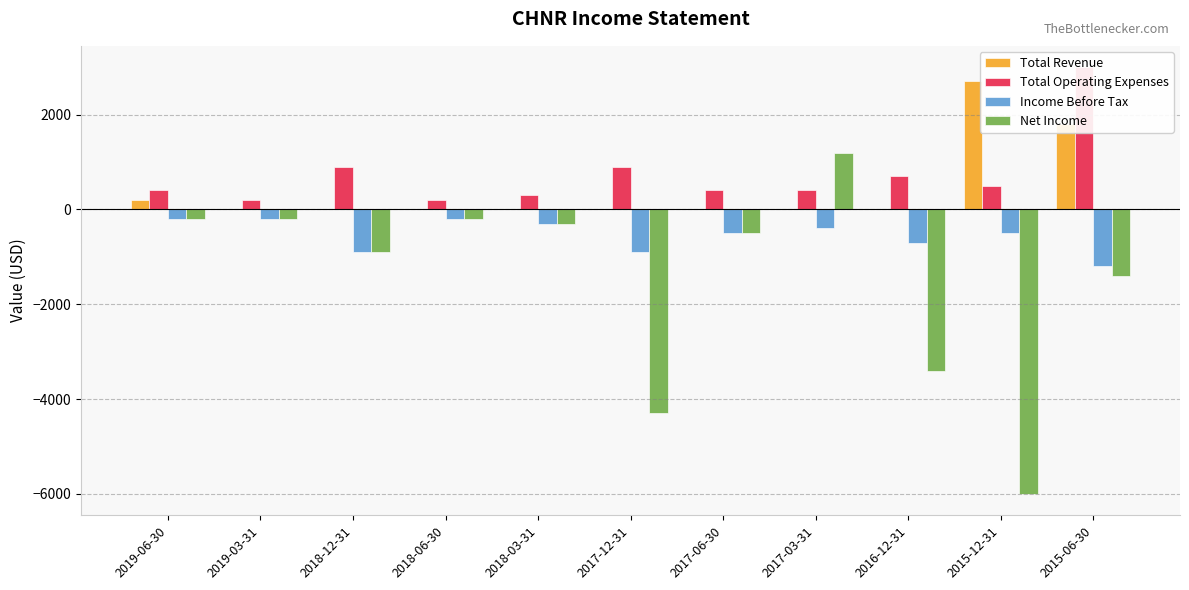

How many Income Before Tax values are between -900 and -200?

10